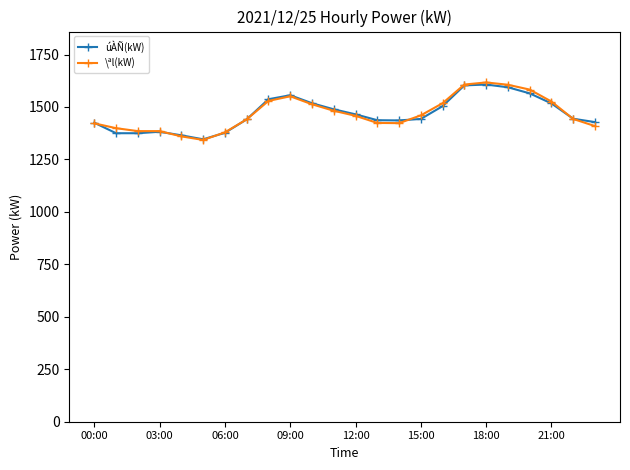

What is the value of the \ªl(kW) point at the 11th from the left?

1513